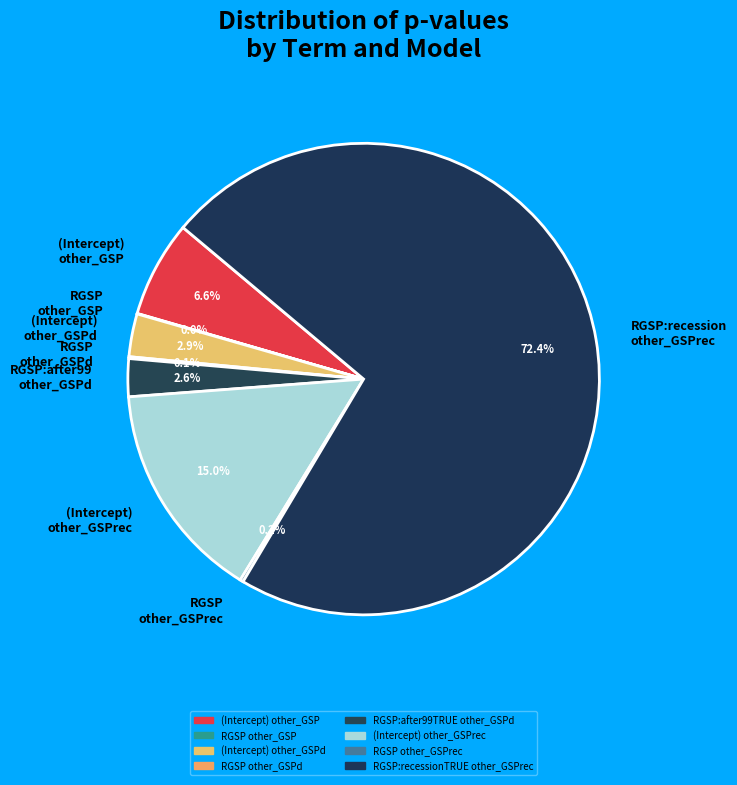

What portion of the pie excludes (Intercept) other_GSPrec?

85.0%